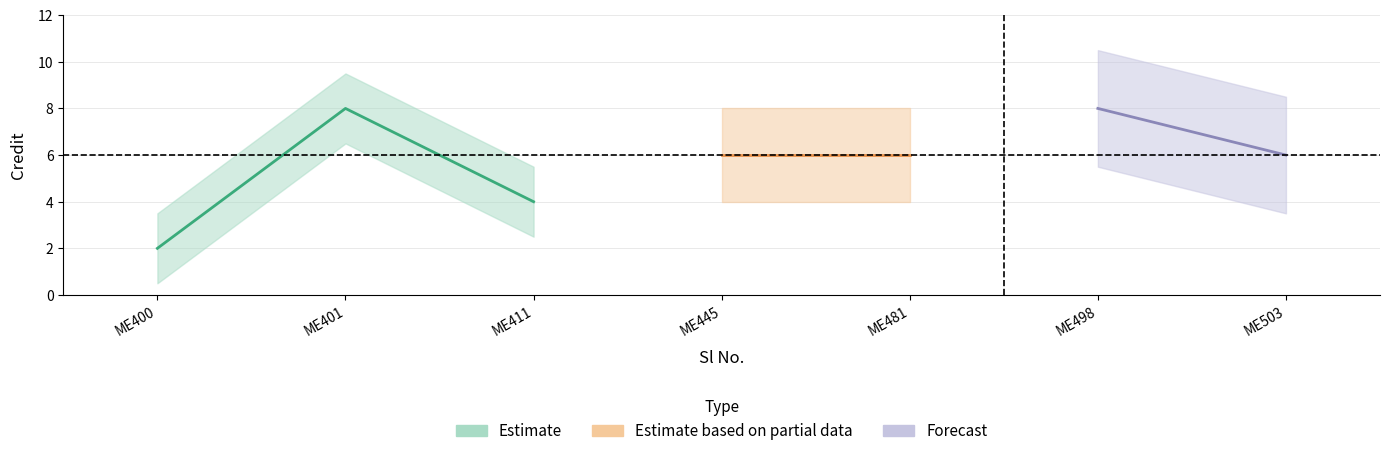

True or false: the data shows 6 at 7.

True